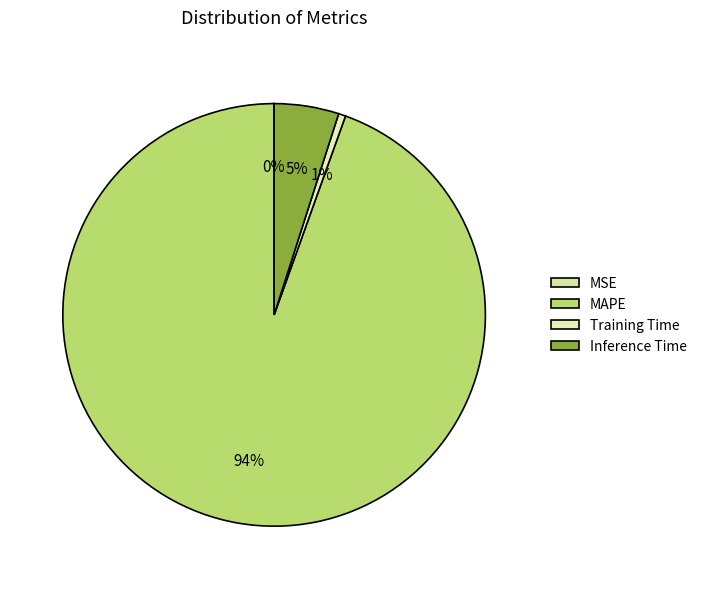

What is the smallest slice in the pie chart?

MSE